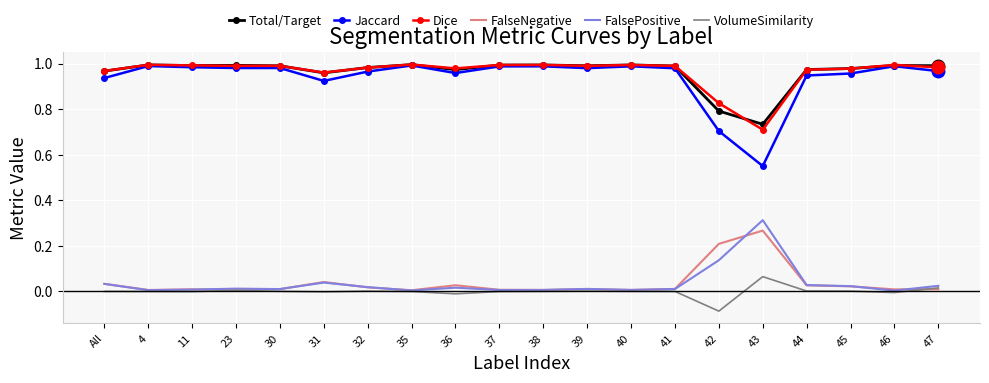

The value of Total/Target at 45 is 1.0. True or false?

True